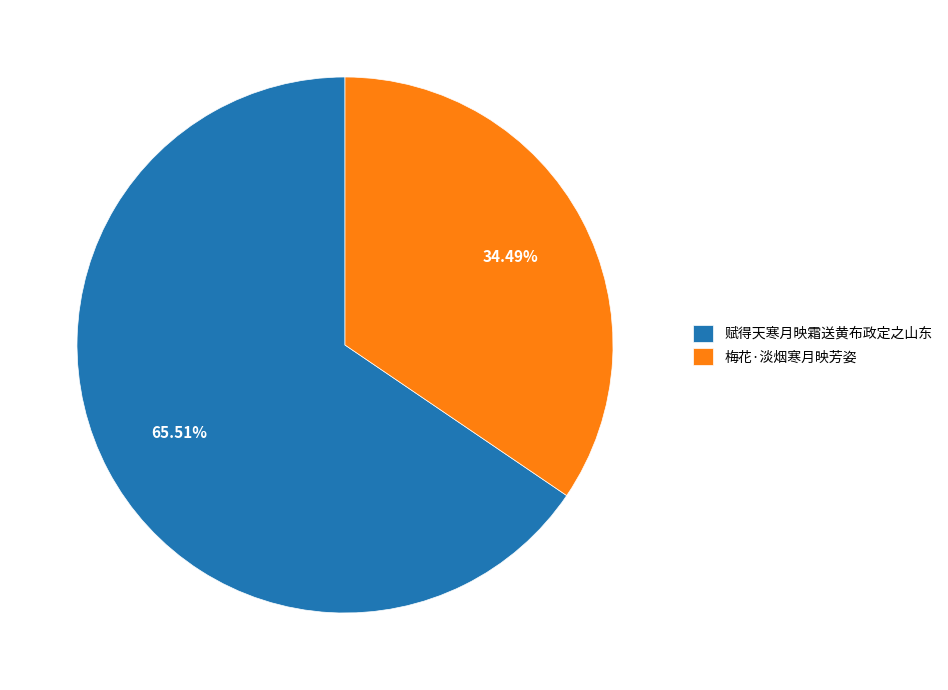

To the nearest percent, what is the difference between the largest and smallest slice percentages?

31%